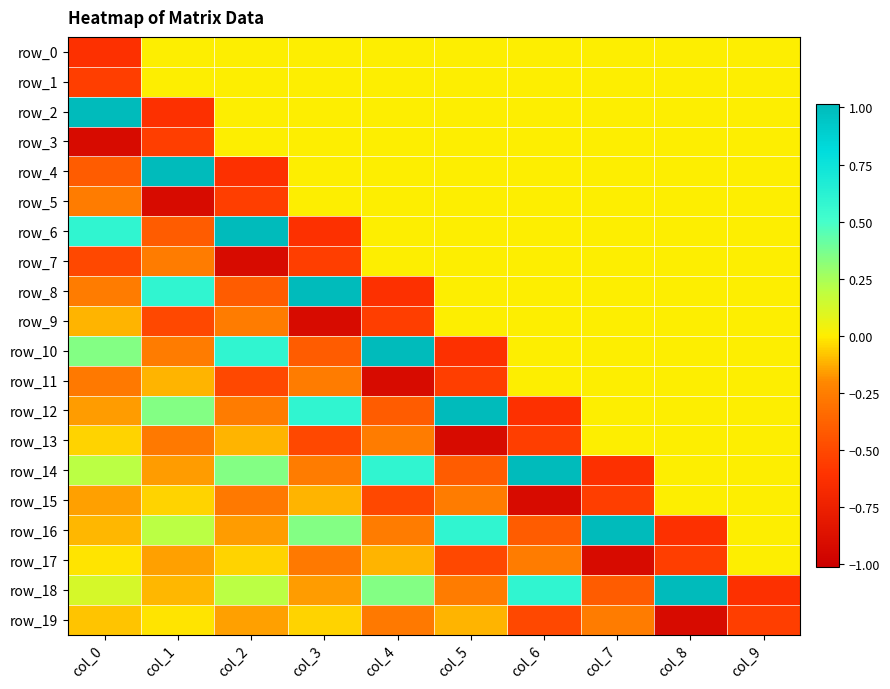

List the labels in order of row_0 value, largest first.

col_1, col_2, col_3, col_4, col_5, col_6, col_7, col_8, col_9, col_0